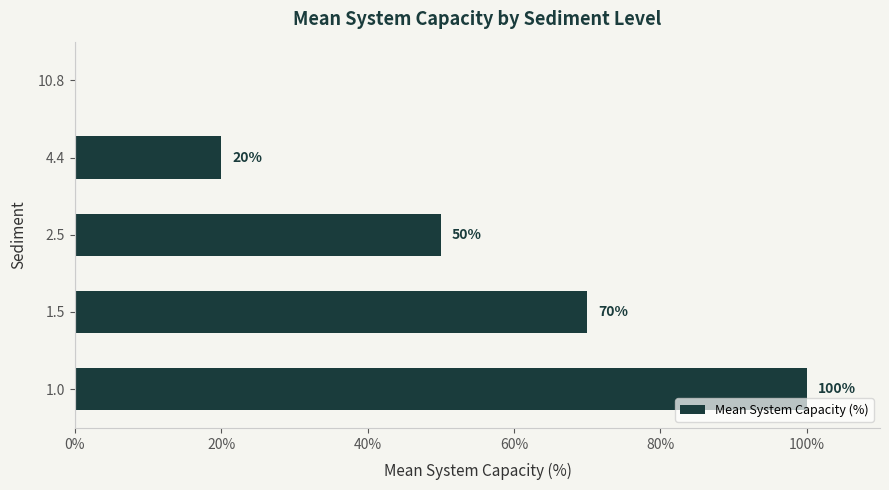

The value at 4.4 is 20. True or false?

True